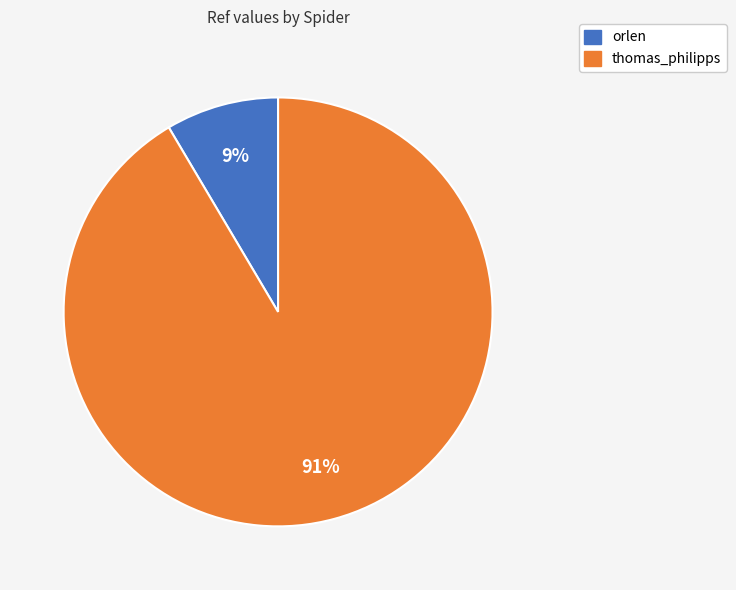

What is the largest slice in the pie chart?

thomas_philipps